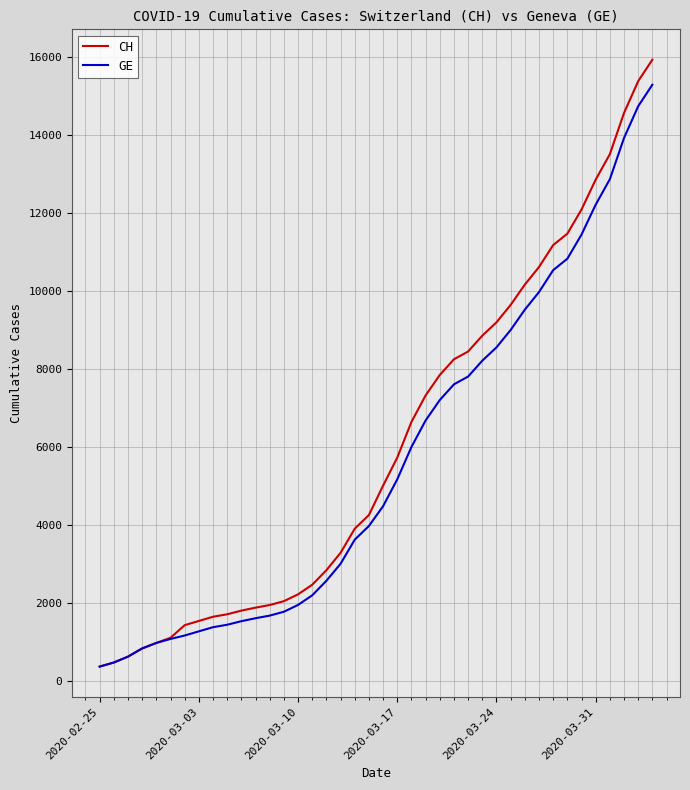

What is the minimum value shown in the chart?

375